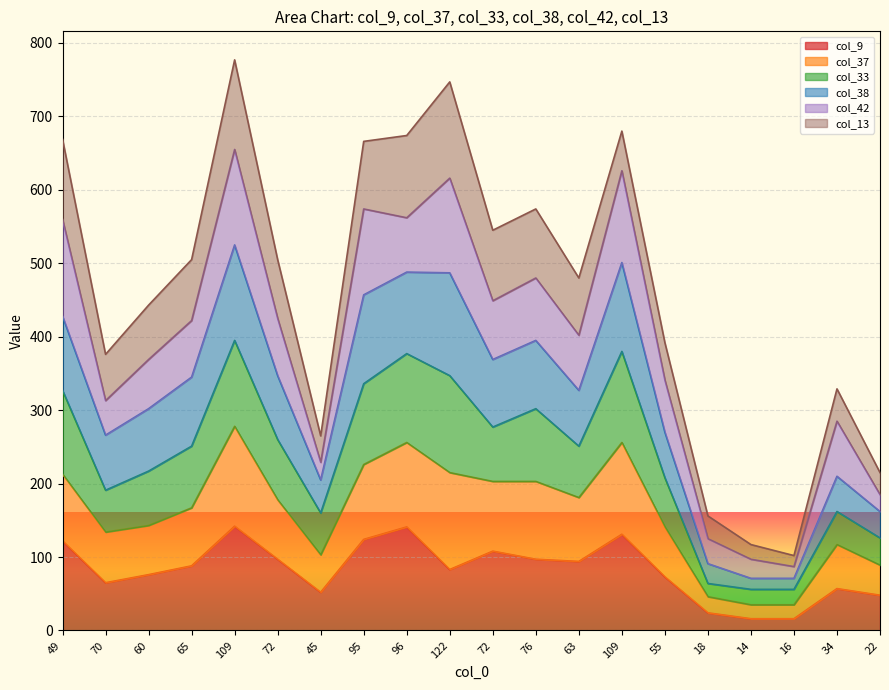

At which category is the sum across all series the highest?

109